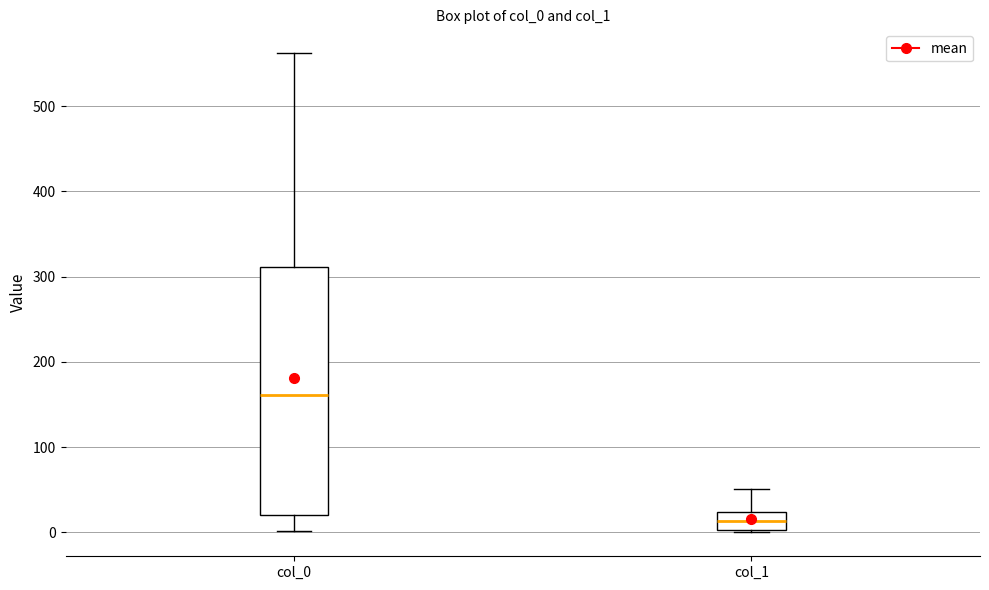

Reading left to right, transcribe this box plot: for each box, give where its median line is, the range the box spans, and where its two whiskers end, as read against the y-axis. The values are not printed on the chart, so give them approximately, as read against the axis.

col_0: median 160, box 20 to 310, whiskers 0 to 560
col_1: median 10, box 0 to 20, whiskers 0 to 50